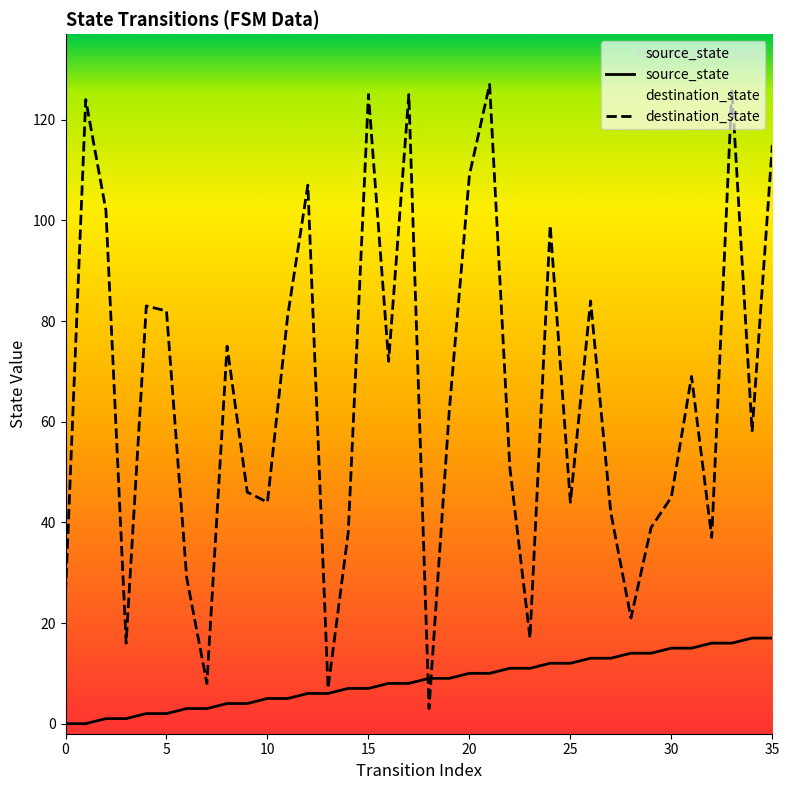

How many distinct data groups are displayed?

2